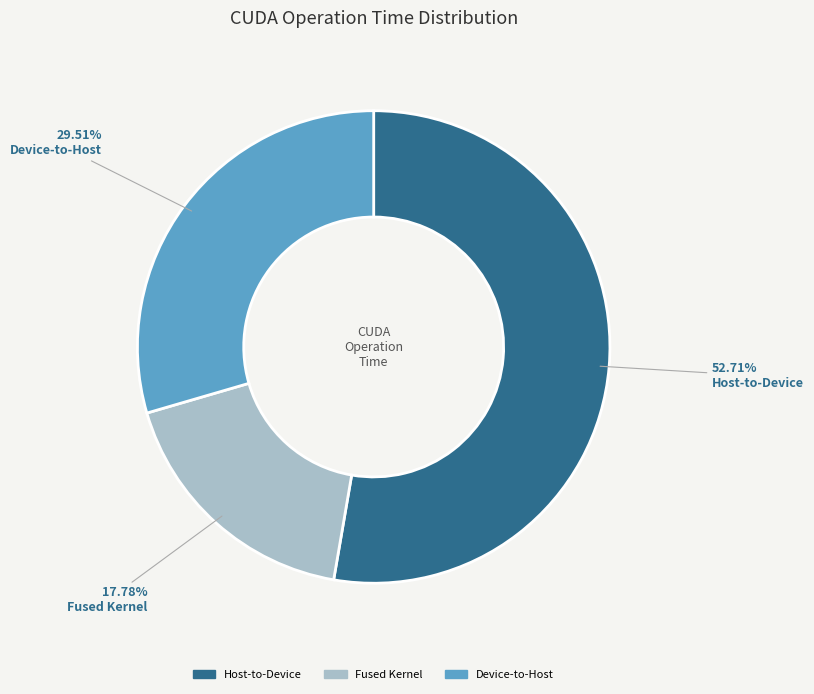

How many slices are in this pie chart?

3